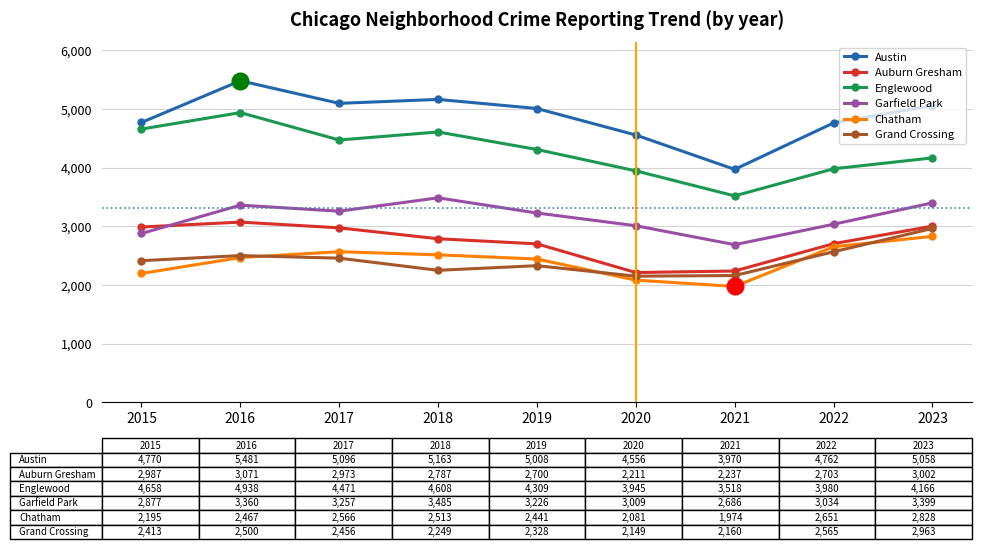

At how many categories does at least one series exceed 3693?

9